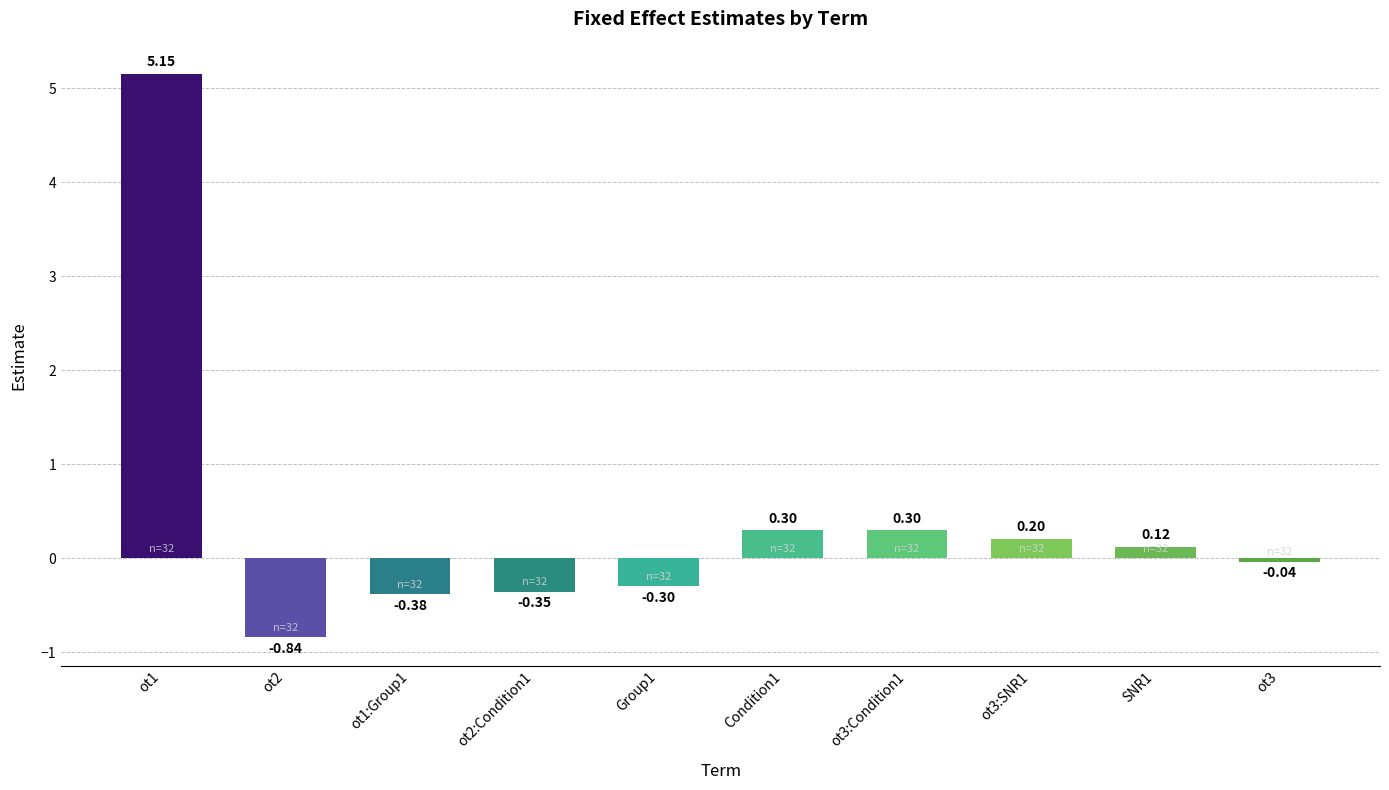

What is the label of the 3rd bar from the right?

ot3:SNR1